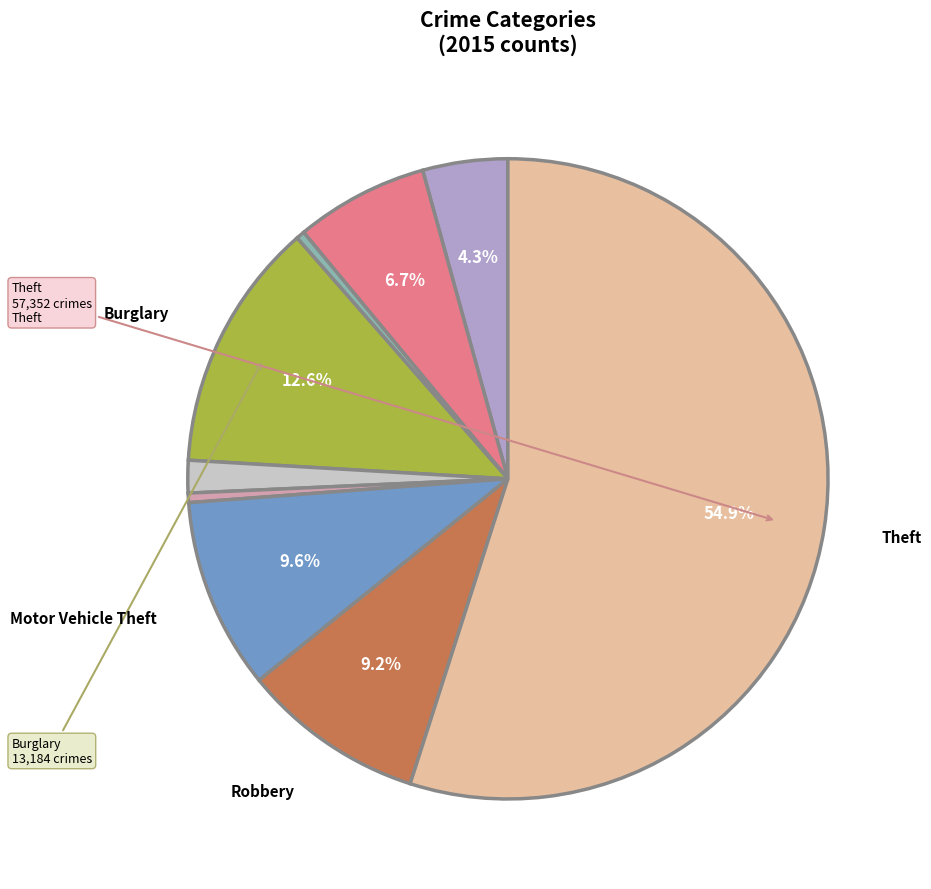

How many slices are in this pie chart?

9